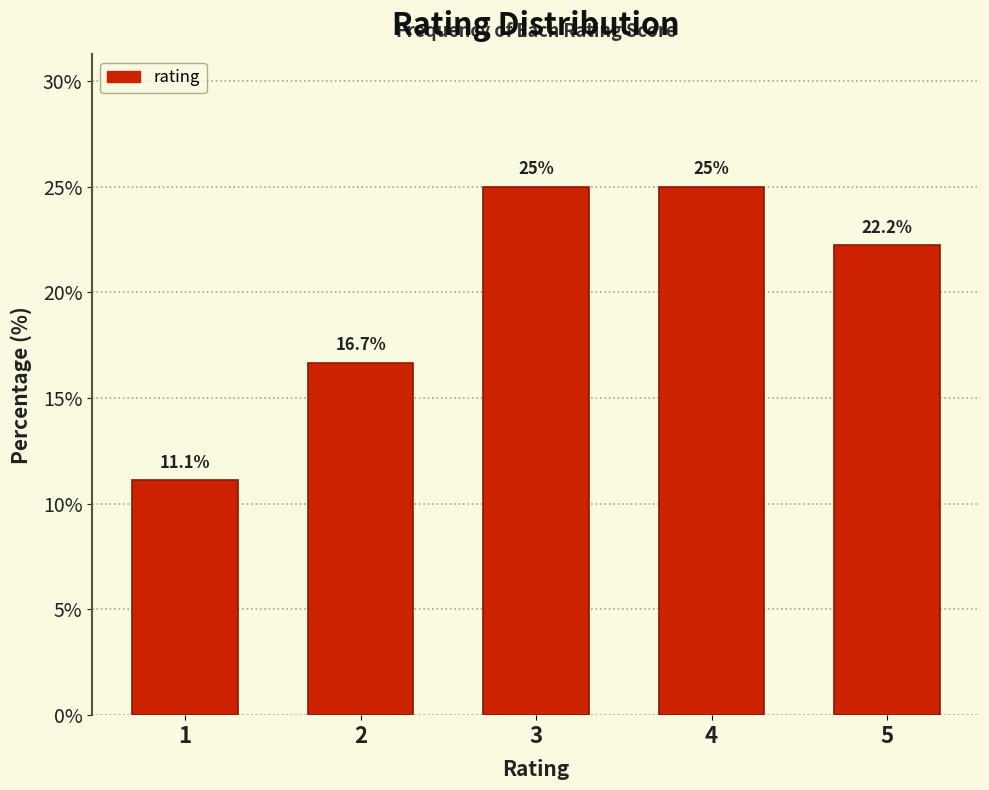

Reading right to left, extract all data points from this chart.

5=22.2	4=25.0	3=25.0	2=16.7	1=11.1